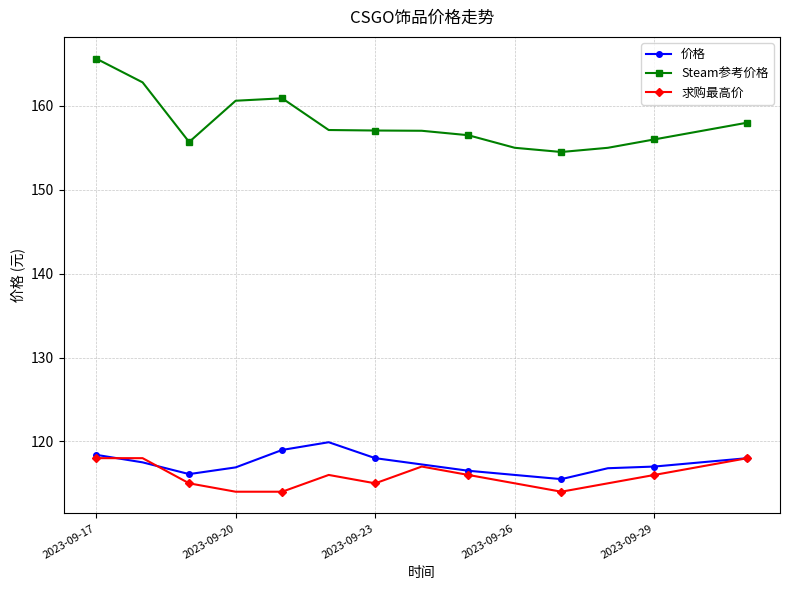

Which series has the widest spread of values?

Steam参考价格